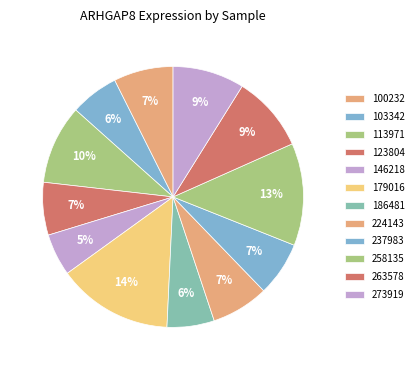

What is the ratio of the value at 224143 to the value at 273919?

0.8